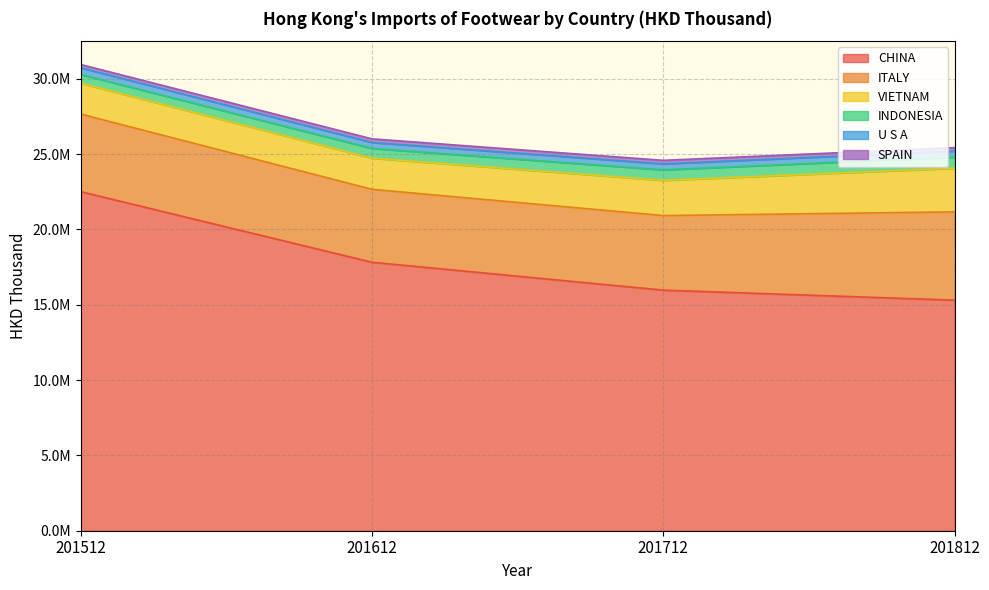

How many interior local valleys does the U S A series have?

1